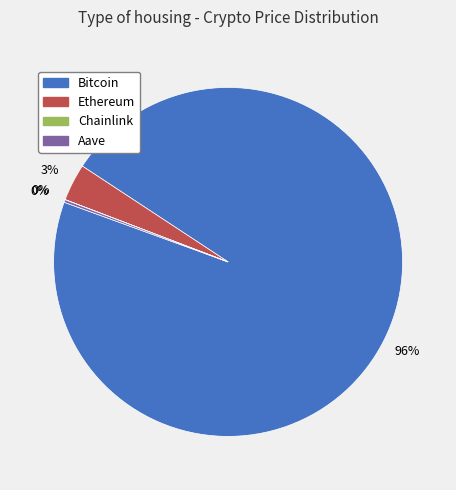

Do Ethereum and Bitcoin together represent more than half of the pie?

Yes